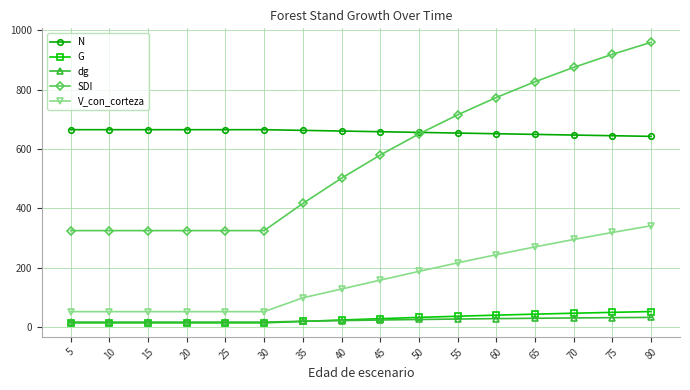

What is the average value of the dg series?

22.6